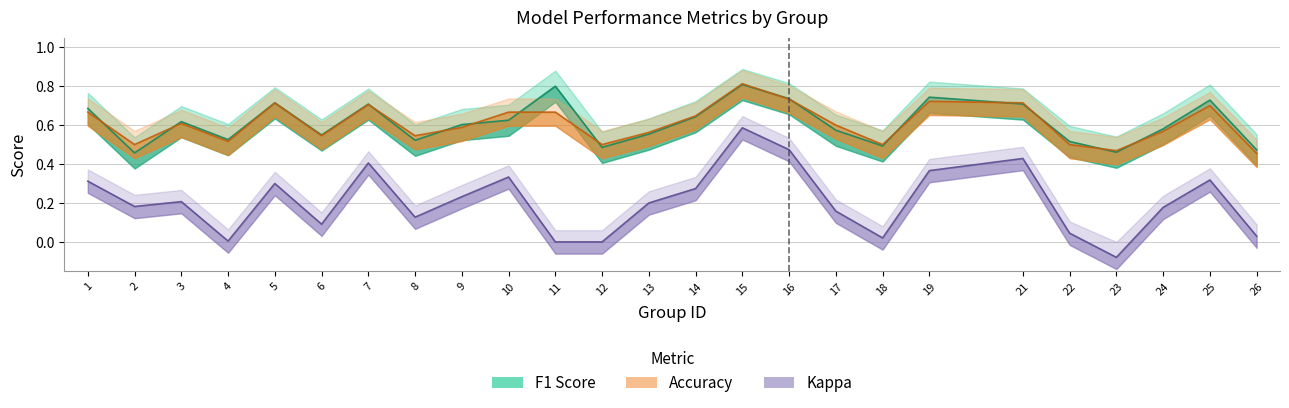

List the labels in order of accuracy value, smallest first.

26, 23, 2, 12, 18, 22, 4, 6, 8, 13, 24, 9, 17, 3, 14, 1, 10, 11, 25, 7, 5, 21, 19, 16, 15